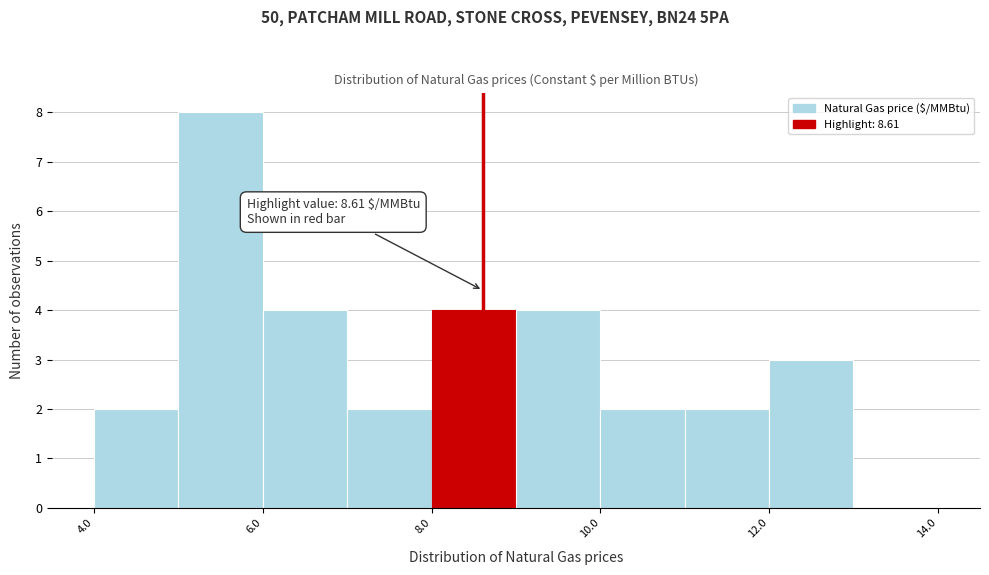

Which range on the x-axis has the tallest bar?

5 to 6